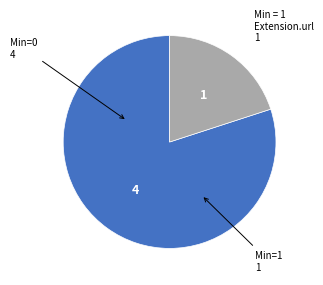

Is there any slice that represents more than half of the pie?

Yes